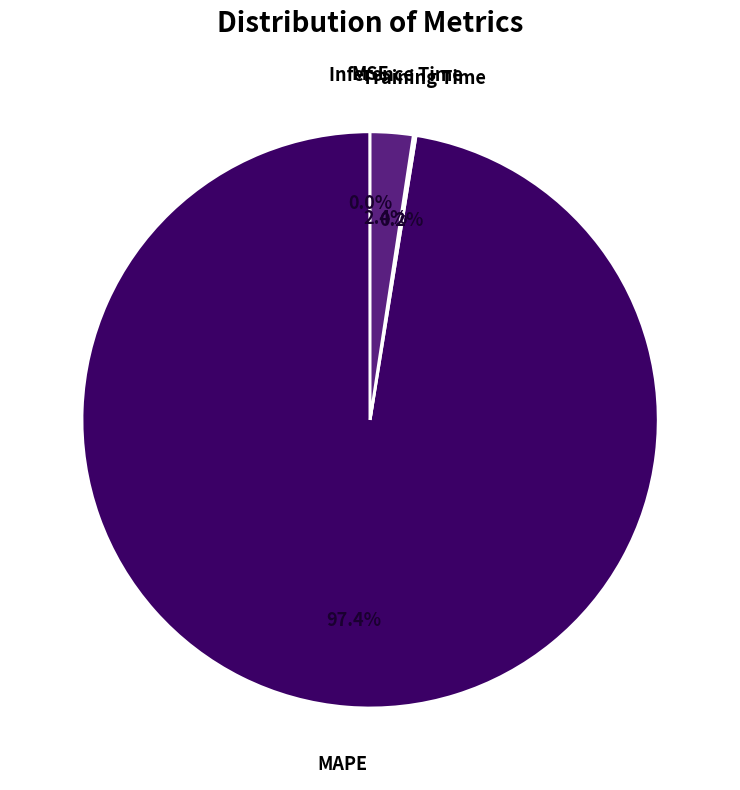

Count the number of slices in the pie.

4